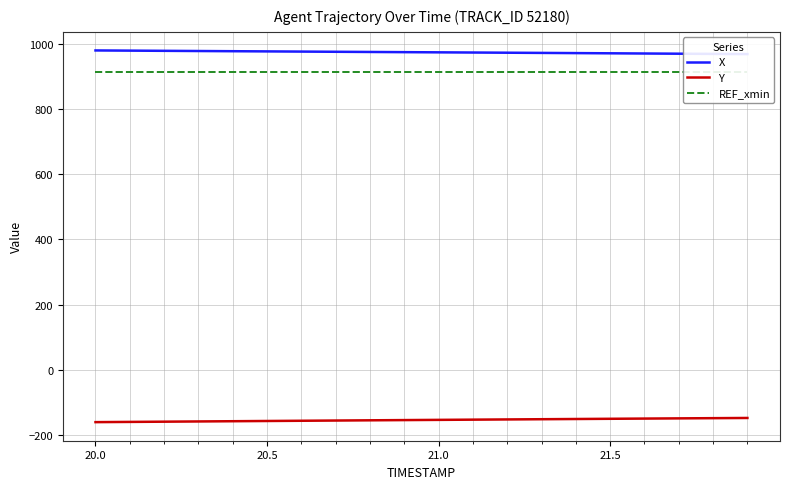

True or false: REF_xmin and X intersect in this chart.

False